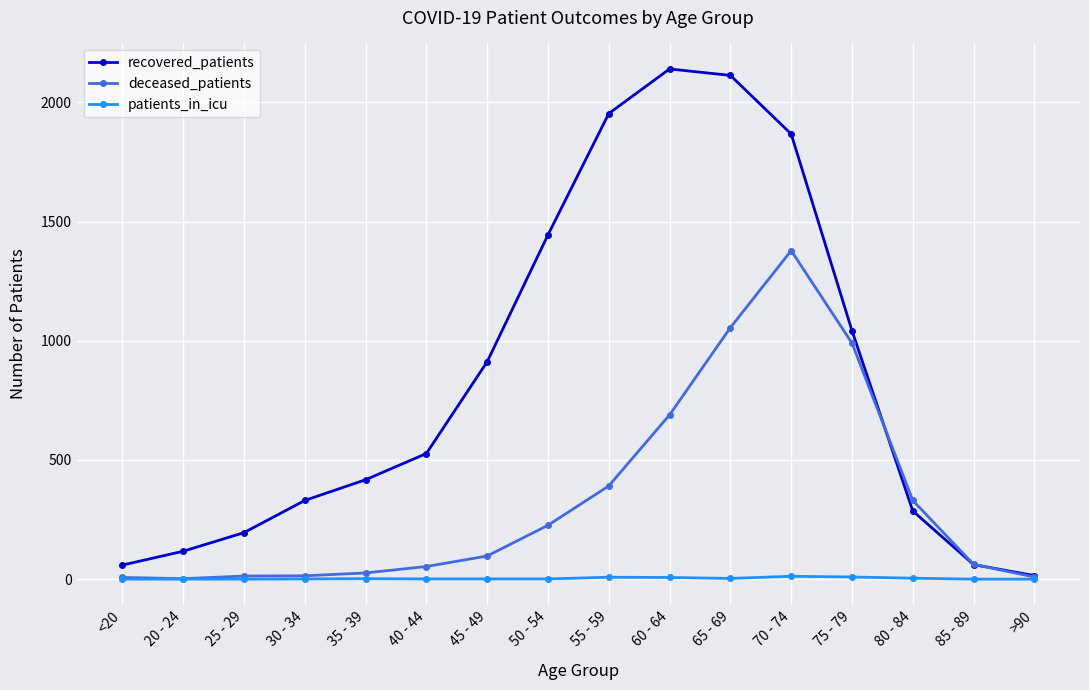

Count the number of data series in this chart.

3